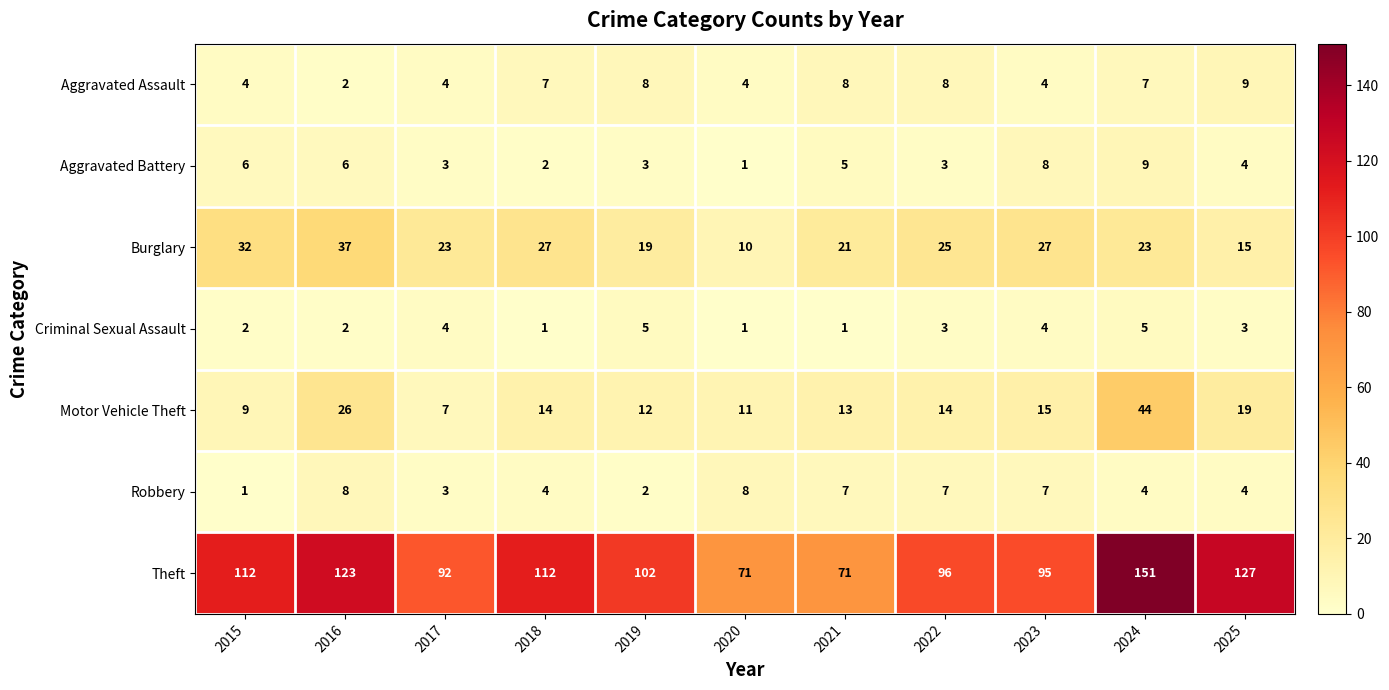

Rank the series at 2015 from highest to lowest value.

Theft, Burglary, Motor Vehicle Theft, Aggravated Battery, Aggravated Assault, Criminal Sexual Assault, Robbery